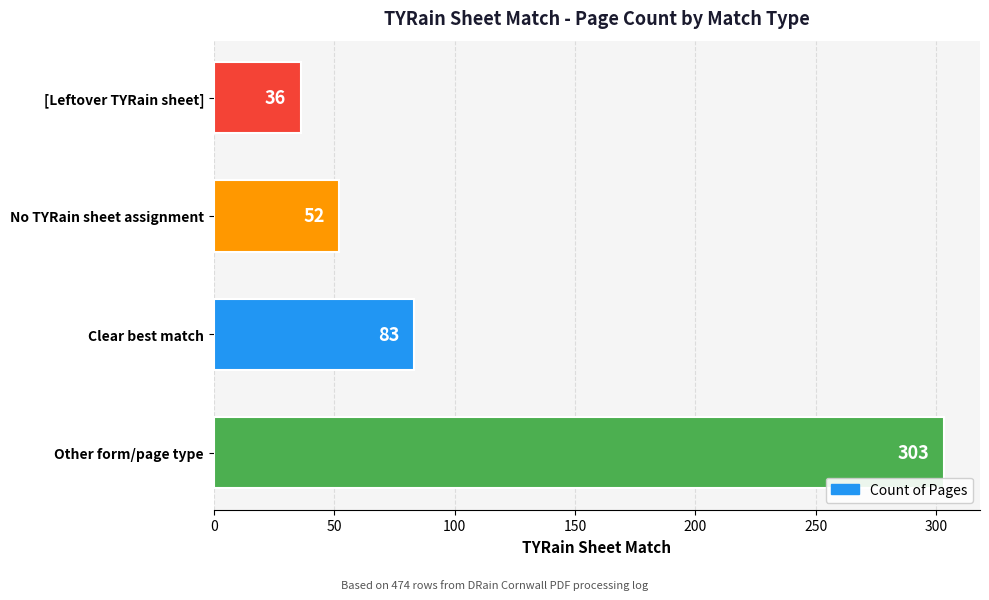

Reading bottom to top, extract all data points from this chart.

303	83	52	36